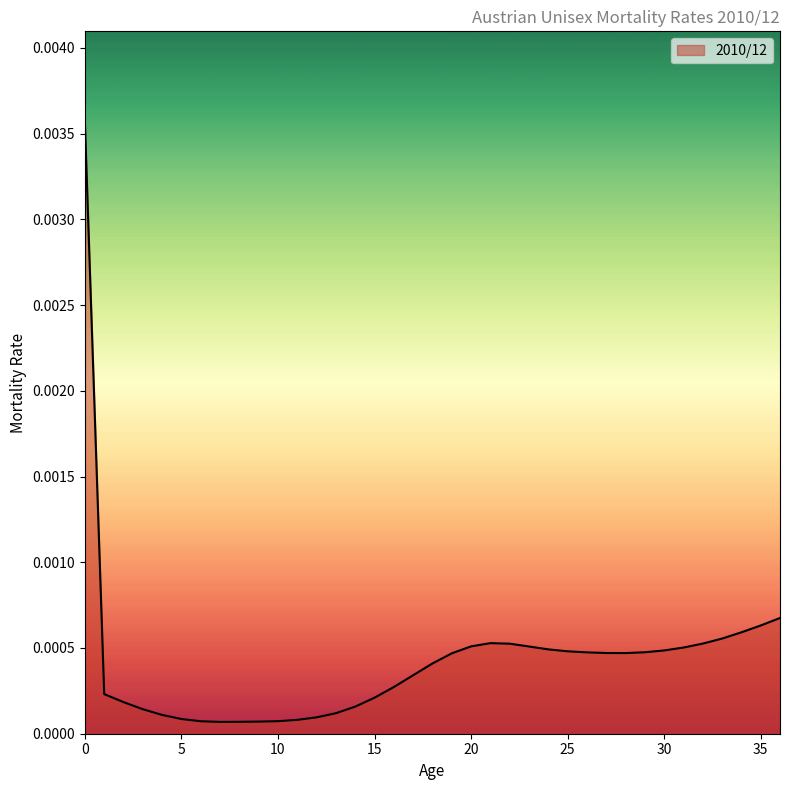

At which label is the value closest to 0?

7